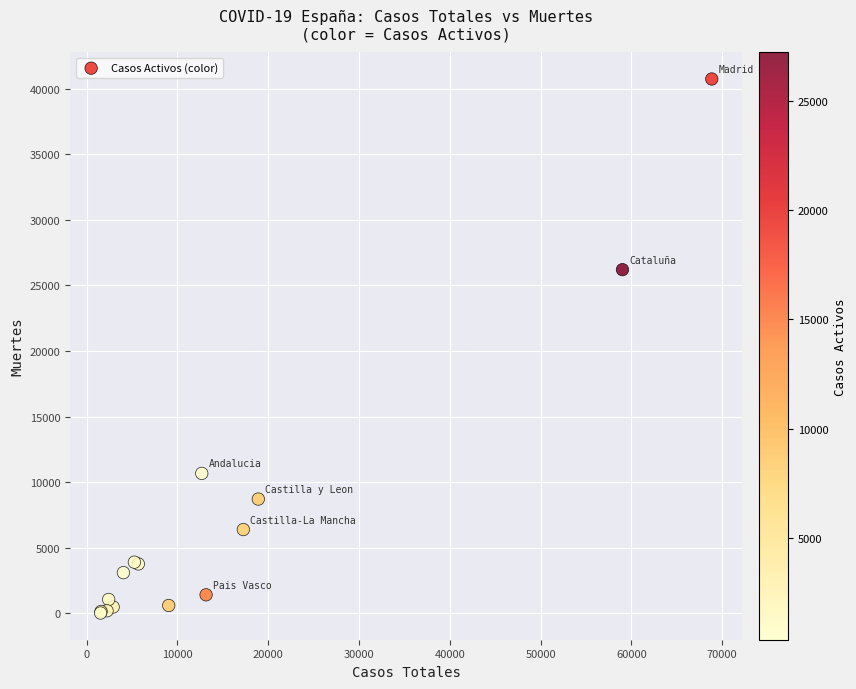

What Y value in the scatter plot is closest to 20383?

26203